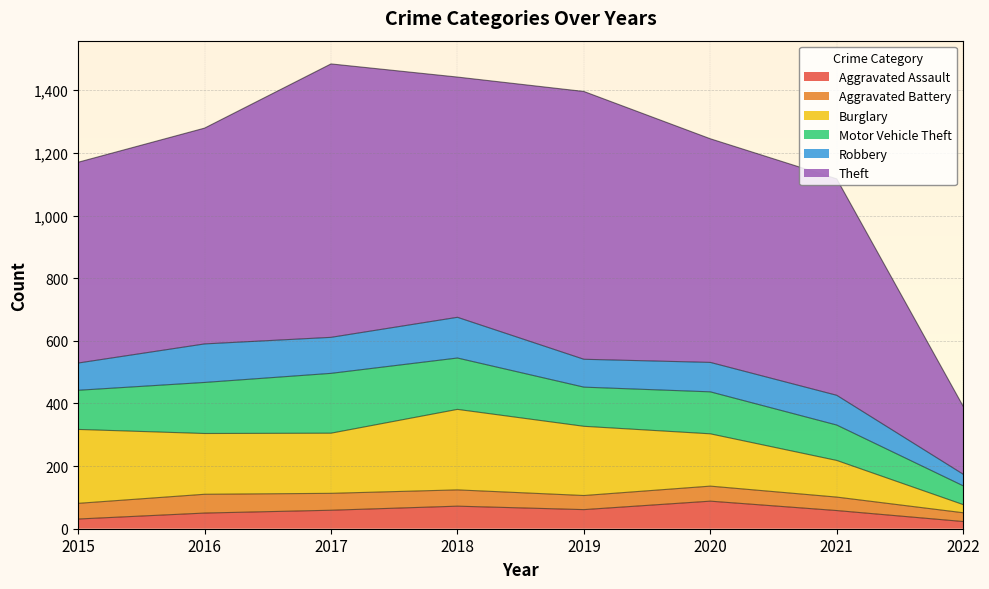

Reading left to right, what are all the values shown in this chart?

Aggravated Assault: 31	50	59	72	61	88	58	23
Aggravated Battery: 50	60	54	52	45	48	43	28
Burglary: 236	194	192	257	221	167	117	26
Motor Vehicle Theft: 125	163	191	164	125	134	113	60
Robbery: 87	123	115	130	89	94	95	37
Theft: 641	689	873	767	855	714	691	217